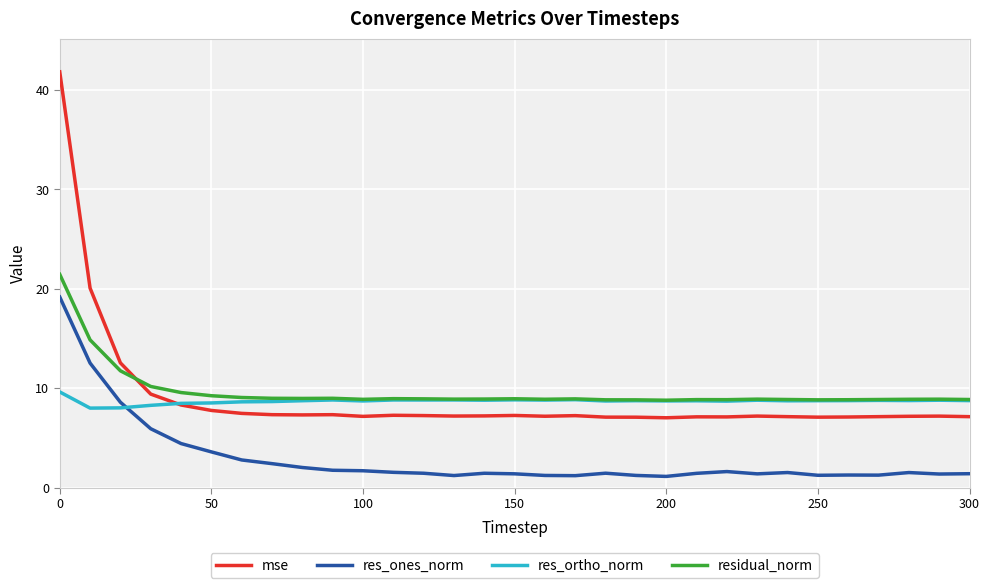

What is the minimum value shown in the chart?

1.1